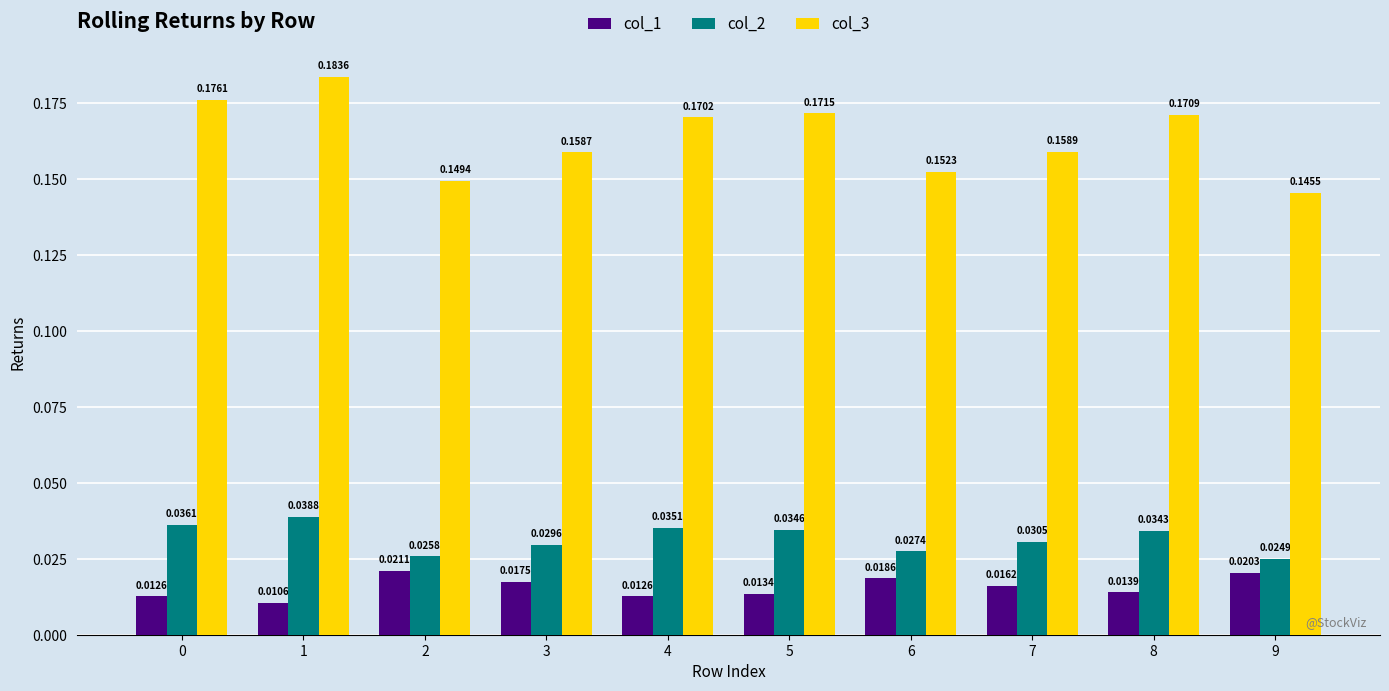

Rank the series at 5 from lowest to highest value.

col_1, col_2, col_3